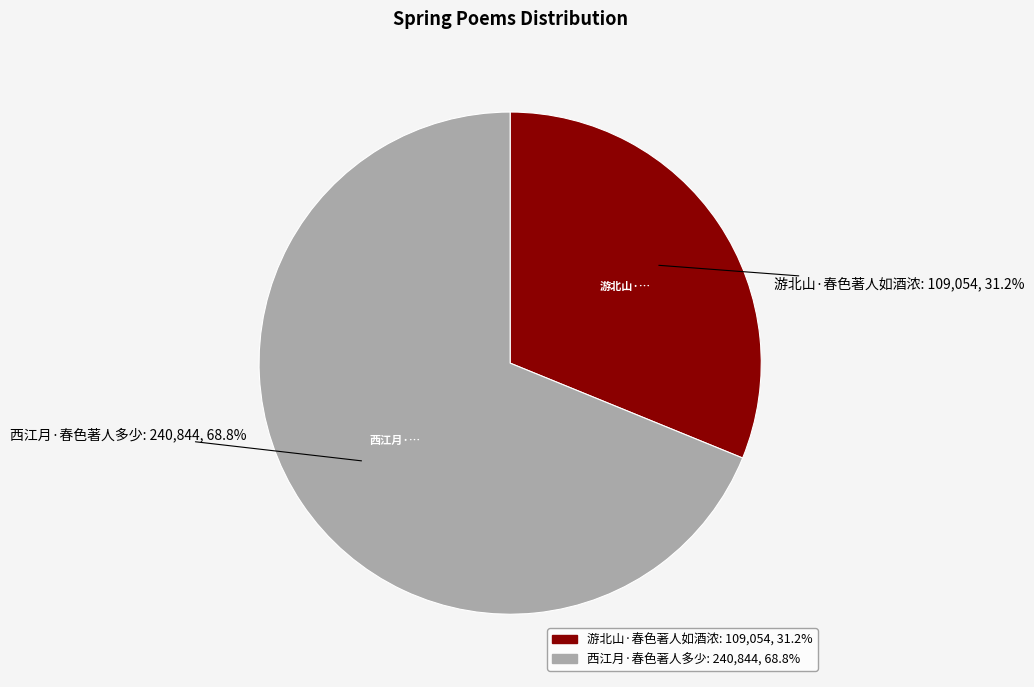

Does 游北山·春色著人如酒浓 account for over 50% of the chart?

No